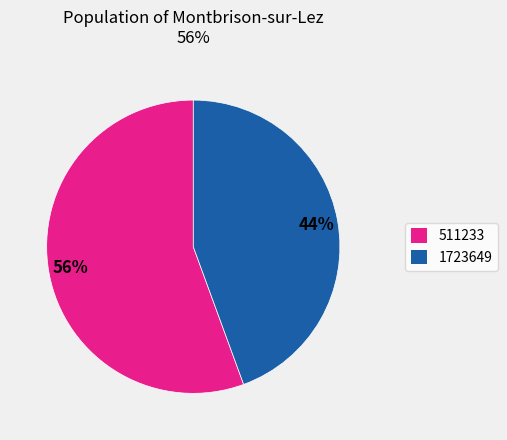

Does any single category account for the majority?

Yes